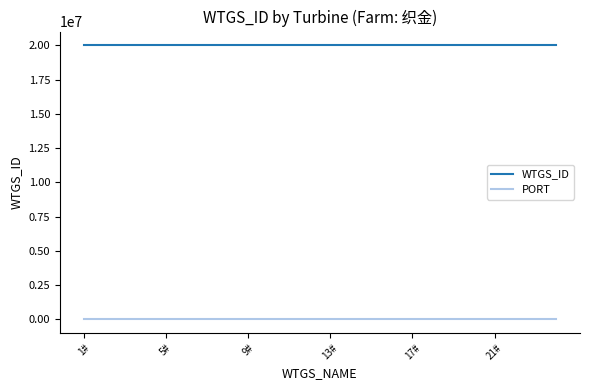

True or false: PORT and WTGS_ID cross at least once.

False